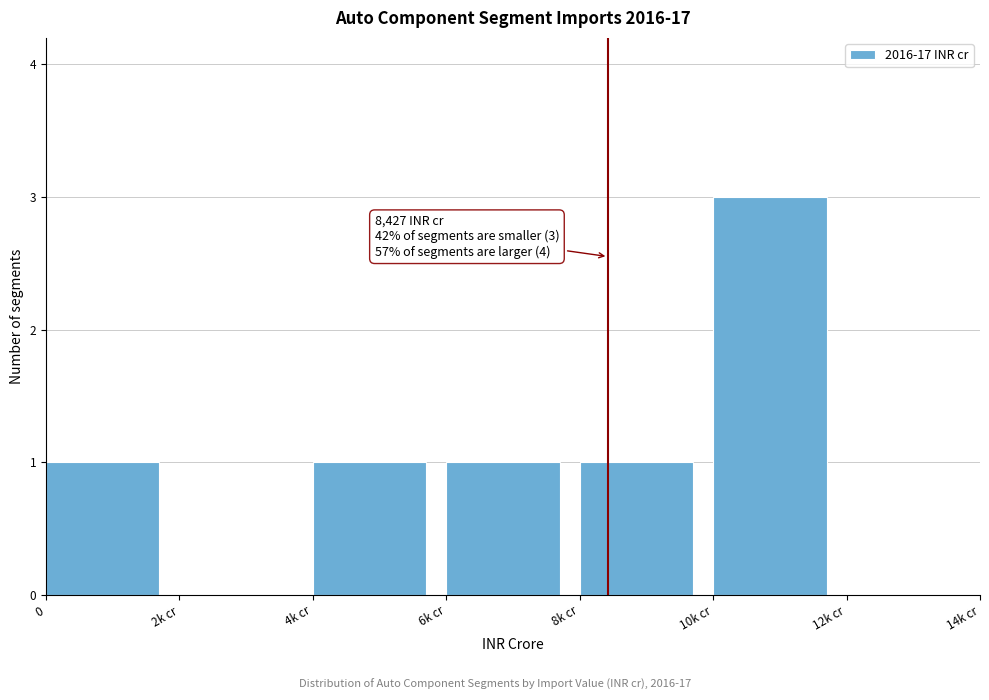

Reading right to left, list all the values displayed in this chart.

12k cr=0	10k cr=3	8k cr=1	6k cr=1	4k cr=1	2k cr=0	0=1